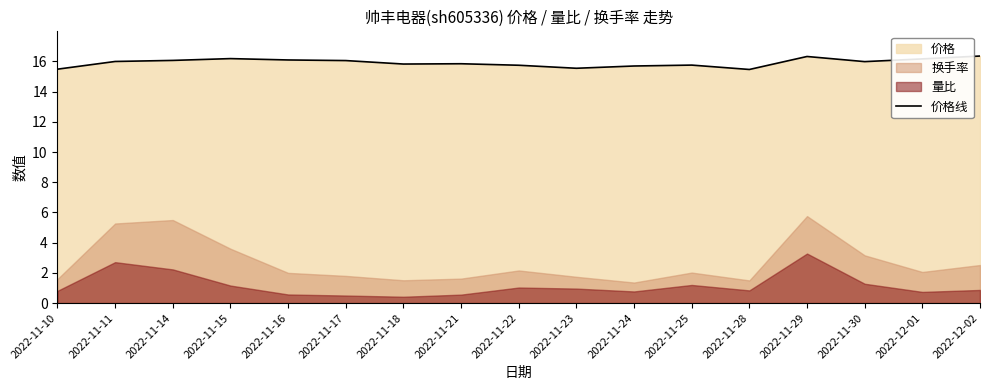

How many interior local peaks (higher than both neighbors) does the data have?

4